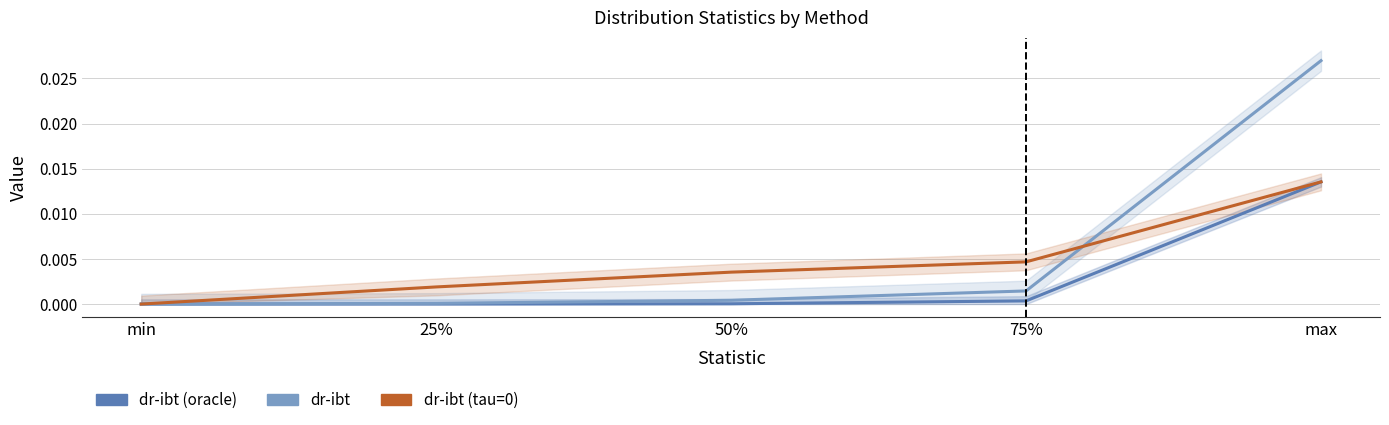

Is the value of dr-ibt (oracle) at max greater than the value of dr-ibt (tau=0) at 75%?

Yes